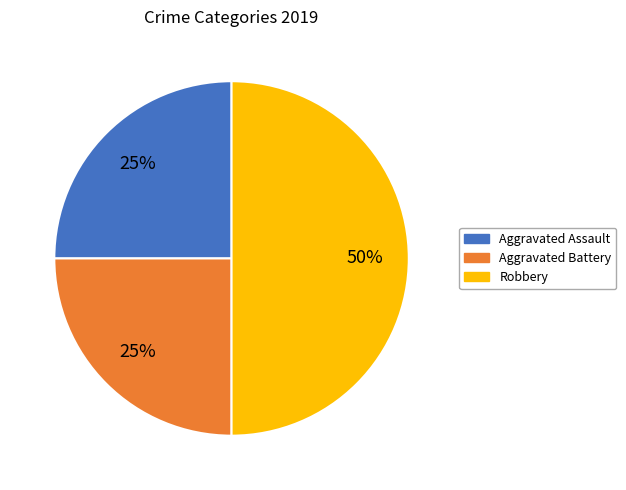

Approximately how many times larger is the value at Aggravated Battery compared to Robbery?

0.5